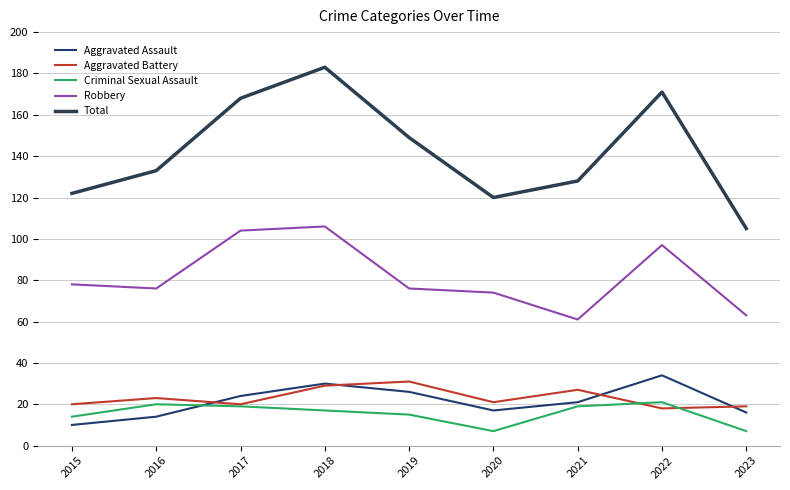

How many lines are shown in the chart?

5